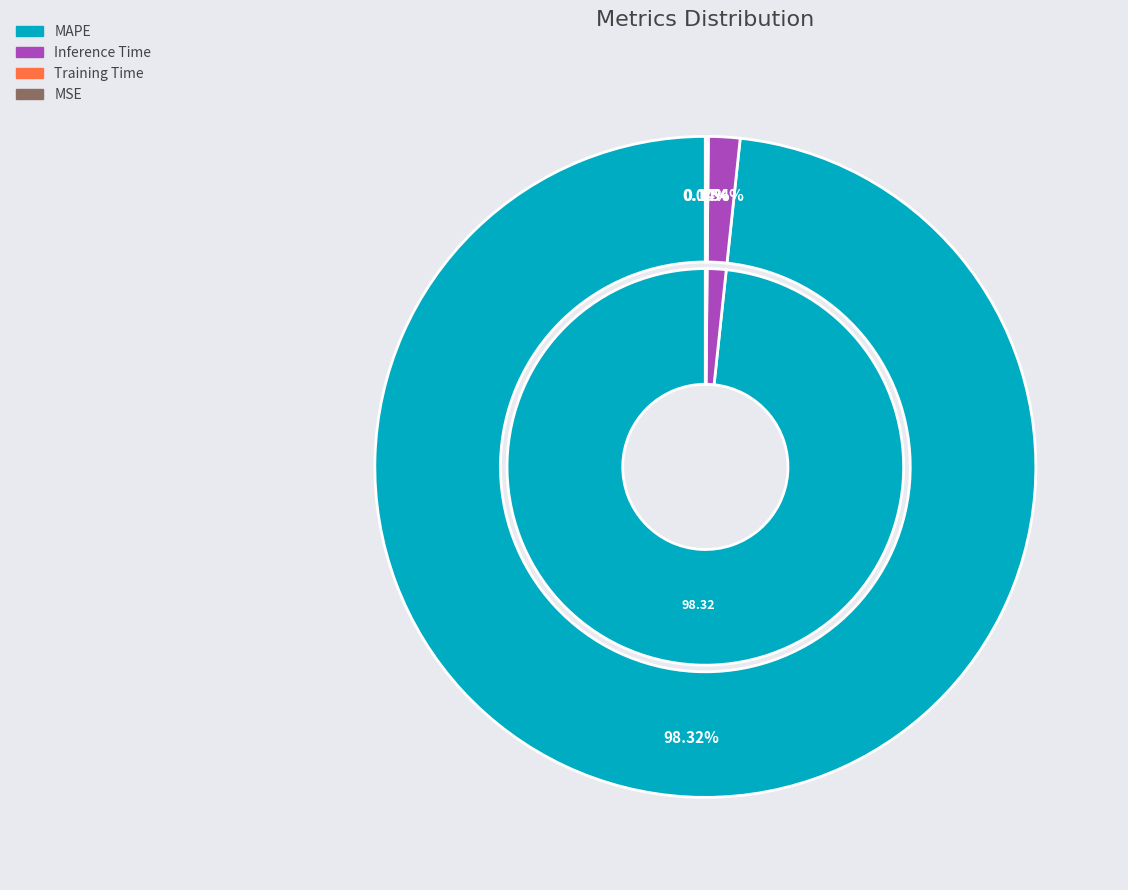

Which category has the biggest portion of the pie?

MAPE